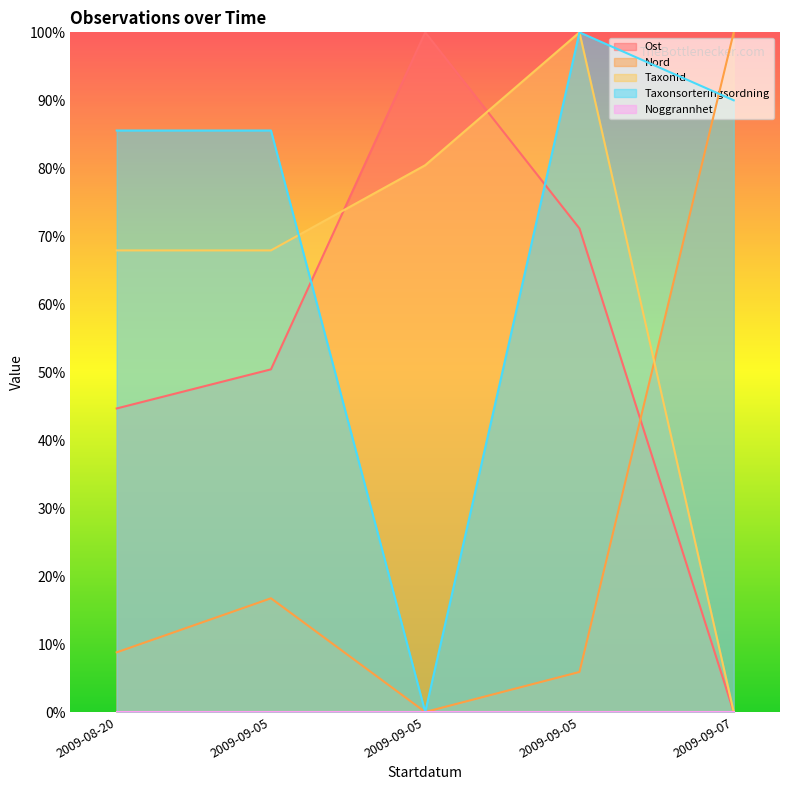

How many values in TaxonId are above zero?

4